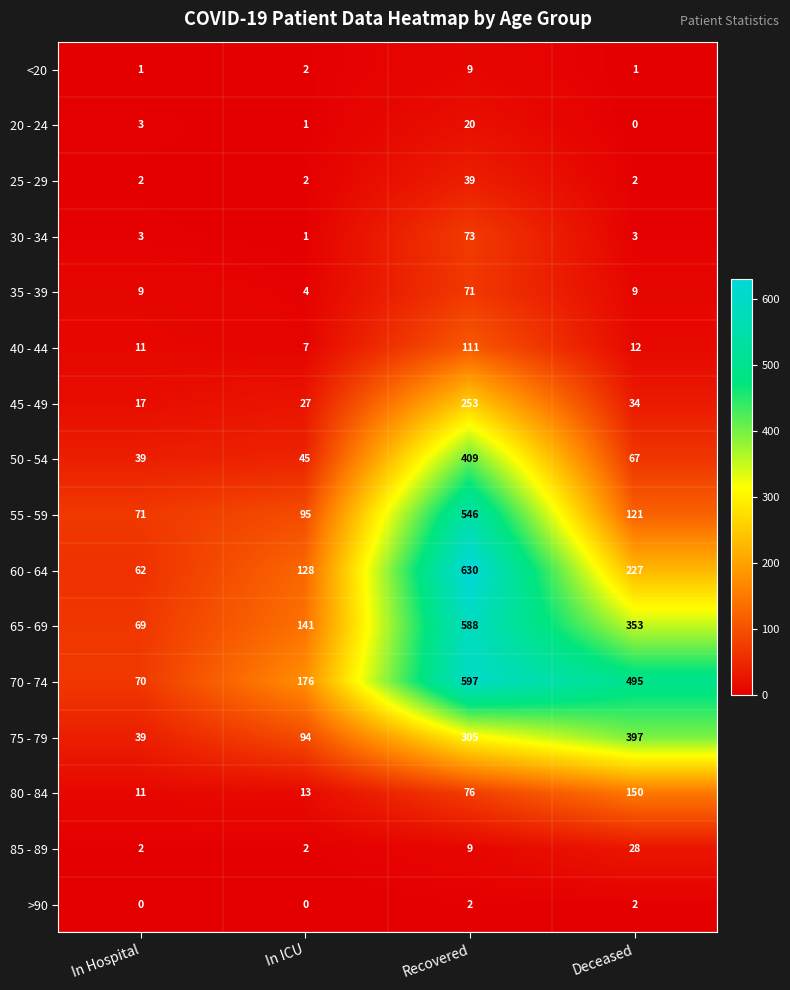

Between In Hospital and Recovered, which series saw the biggest shift?

60 - 64